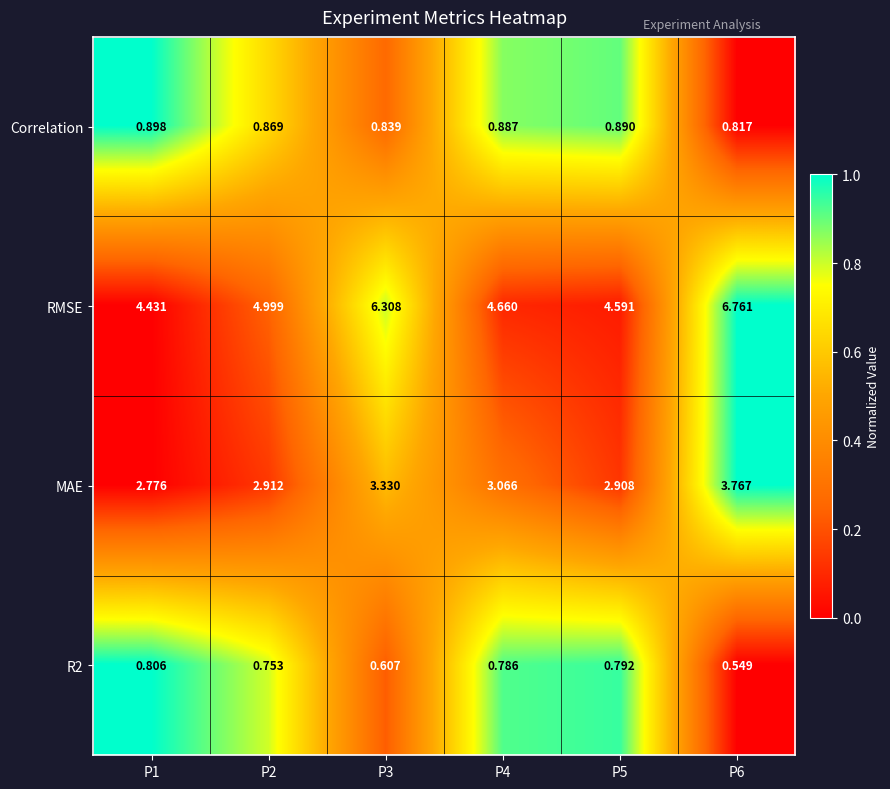

What is the difference between the highest and lowest values at P2?

4.2